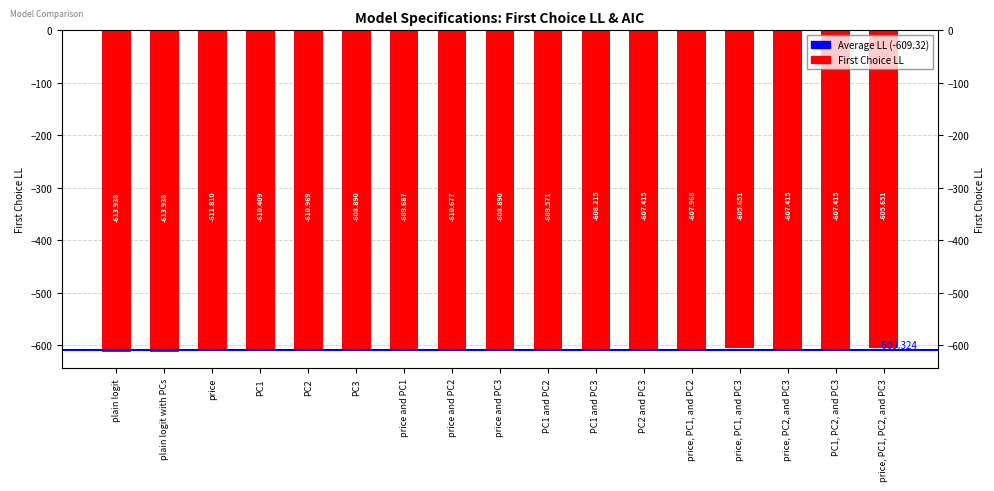

Is it true that the value at price, PC2, and PC3 is -607.4?

True